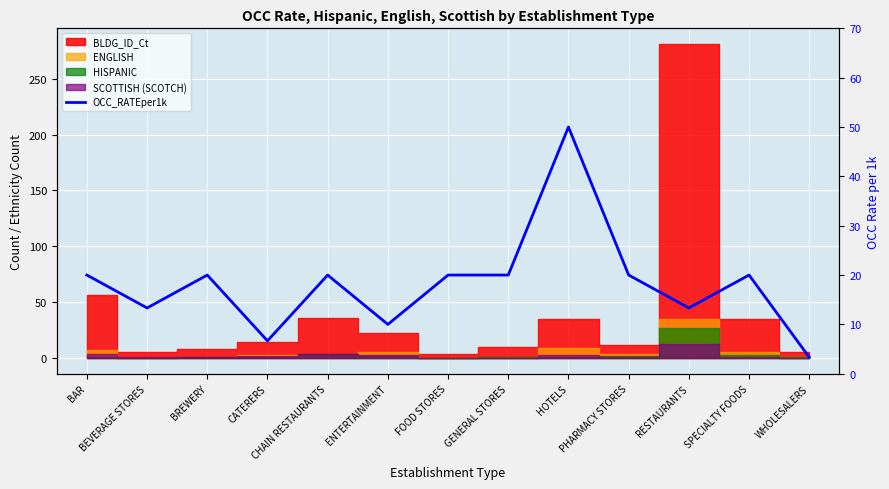

Between BEVERAGE STORES and ENTERTAINMENT, which is larger?

BEVERAGE STORES